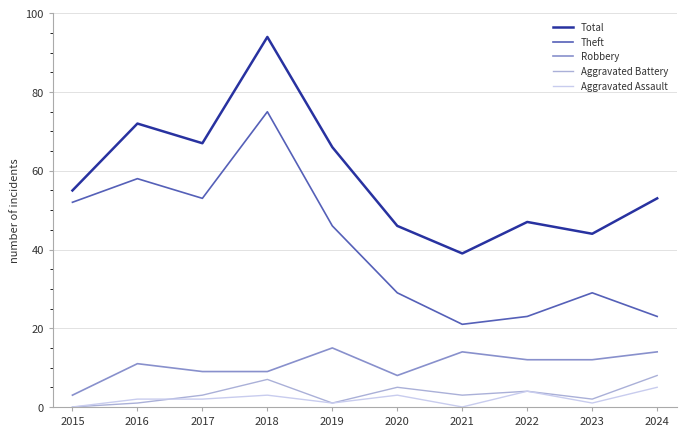

The value of Total at 2018 is 94. True or false?

True